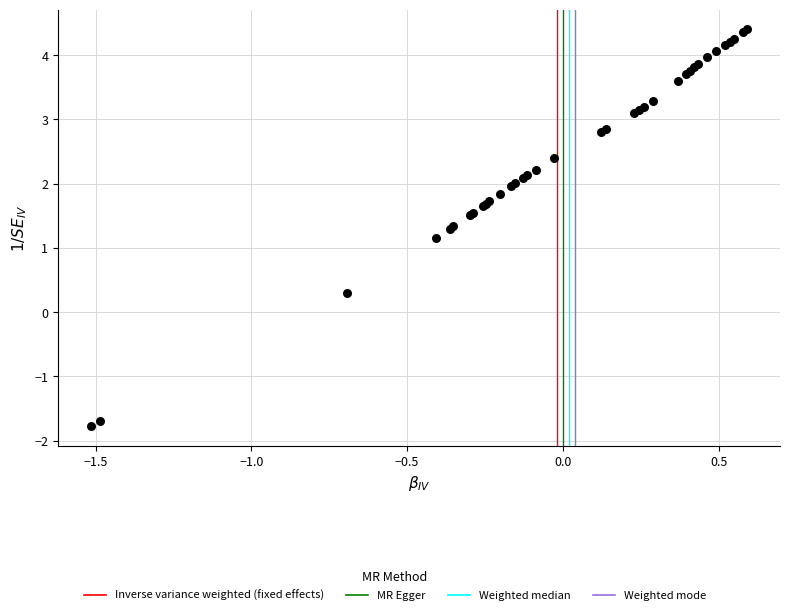

What Y value in the scatter plot is closest to 1?

1.2